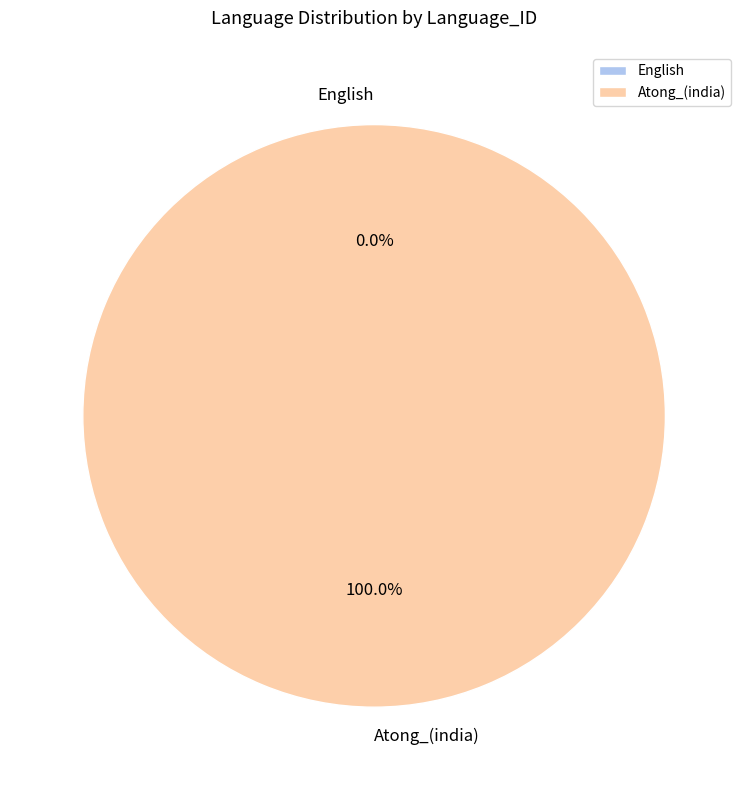

What is the change in value from English to Atong_(india)?

+1